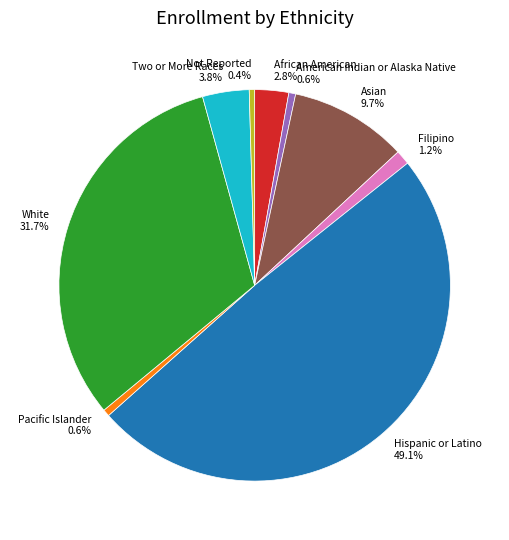

Is it true that Two or More Races is 4% of the pie?

True